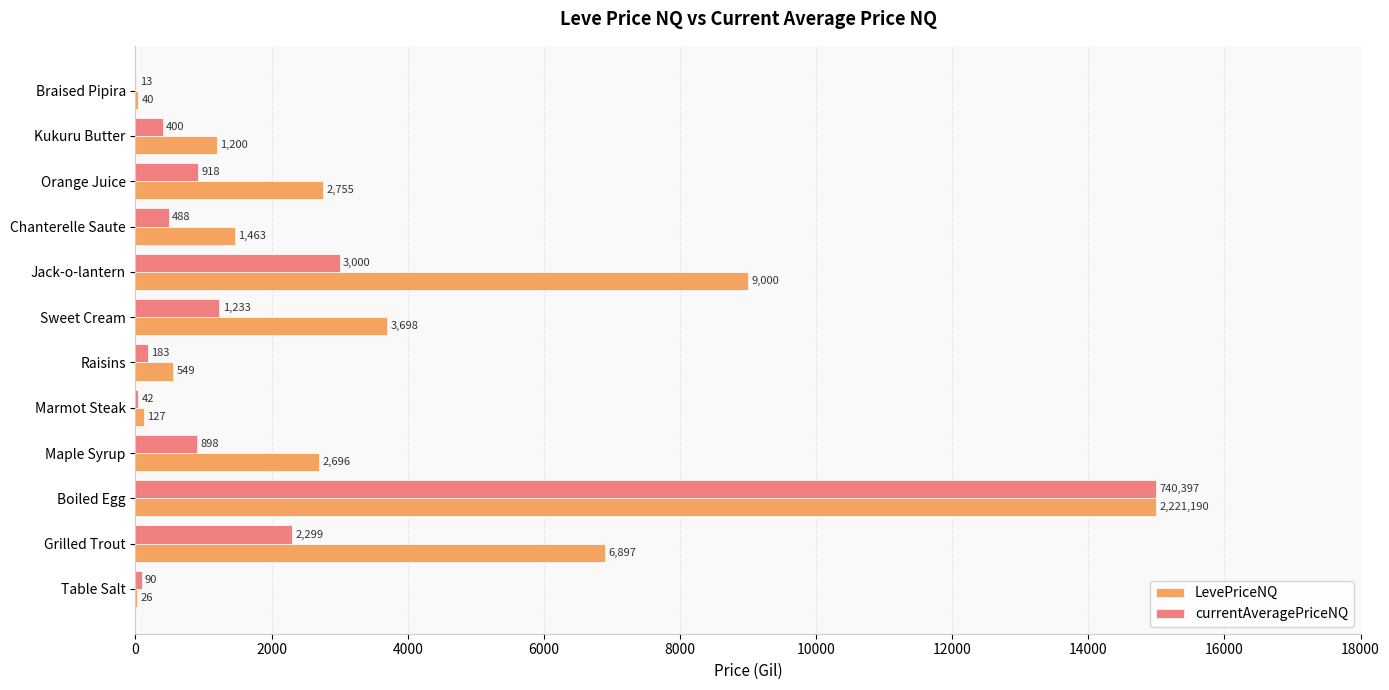

What is the sum of the LevePriceNQ values at Grilled Trout and Raisins?

7446.0